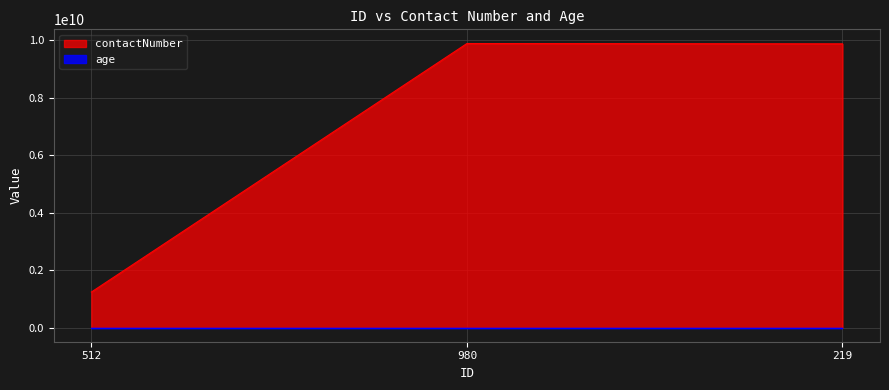

Is it true that age equals 21 at 219?

False